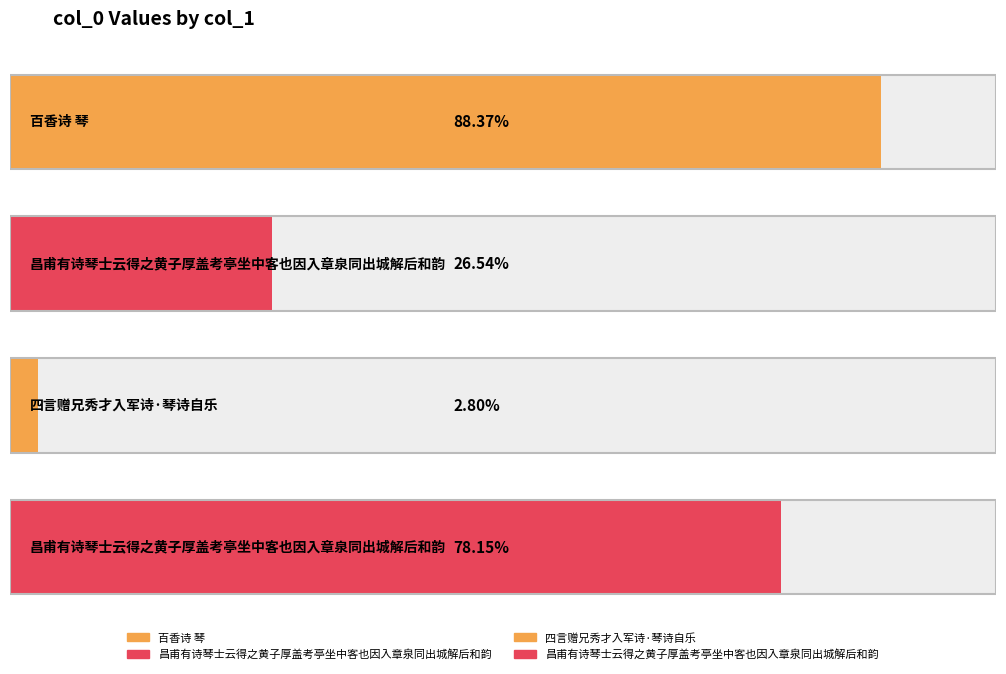

What is the label of the 3rd bar from the left?

四言赠兄秀才入军诗·琴诗自乐